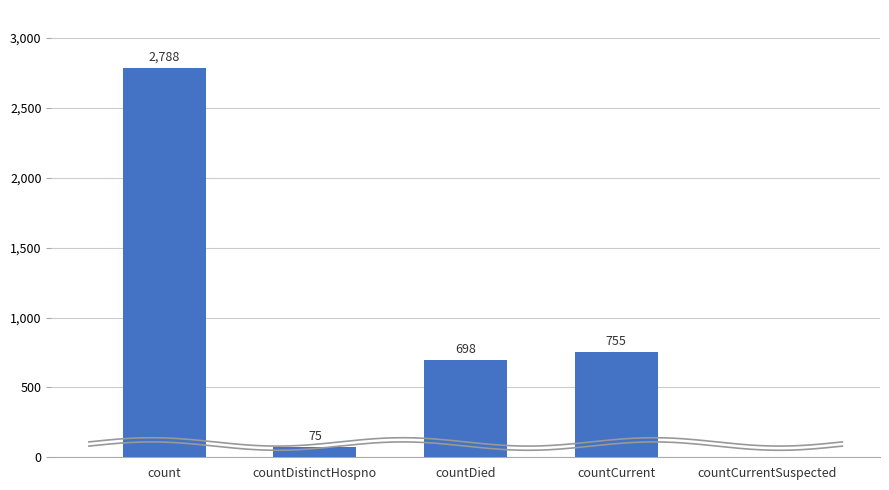

What is the label of the 5th bar from the left?

countCurrentSuspected